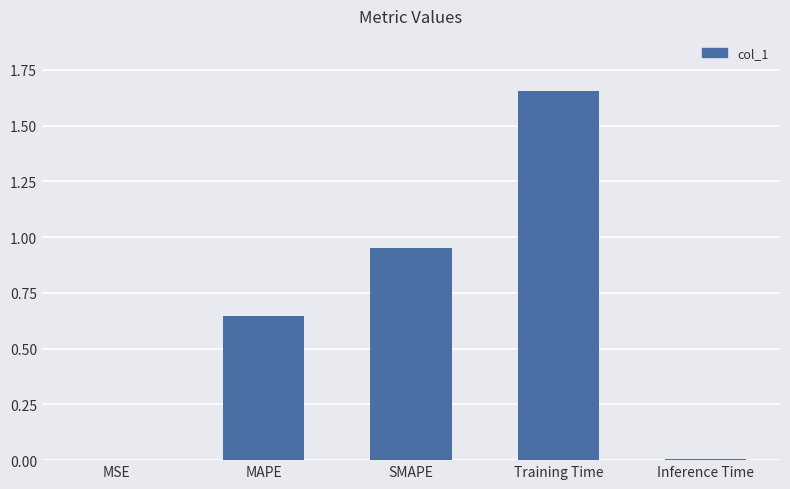

Between SMAPE and Training Time, which is larger?

Training Time